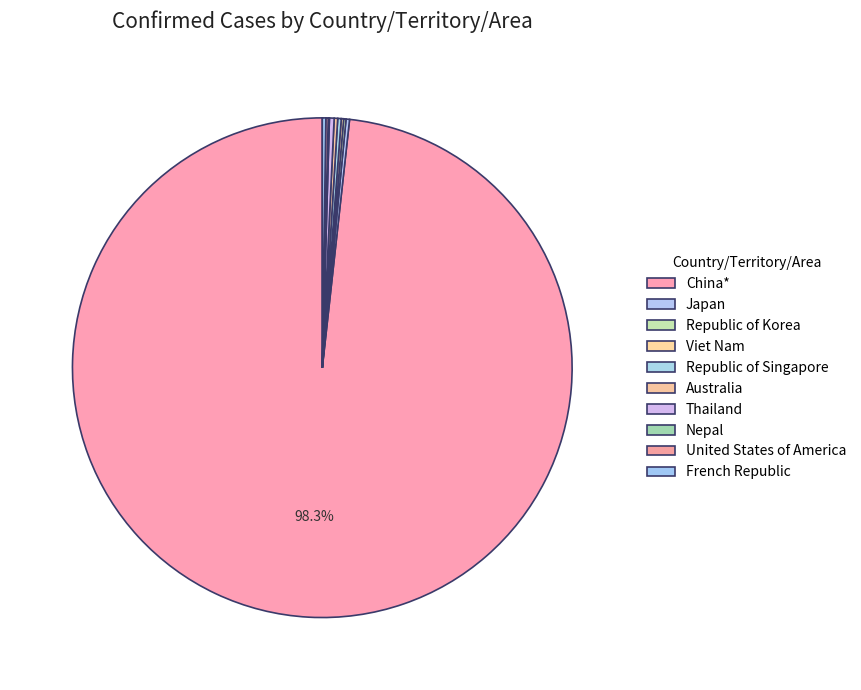

Which category has the smallest portion of the pie?

Nepal